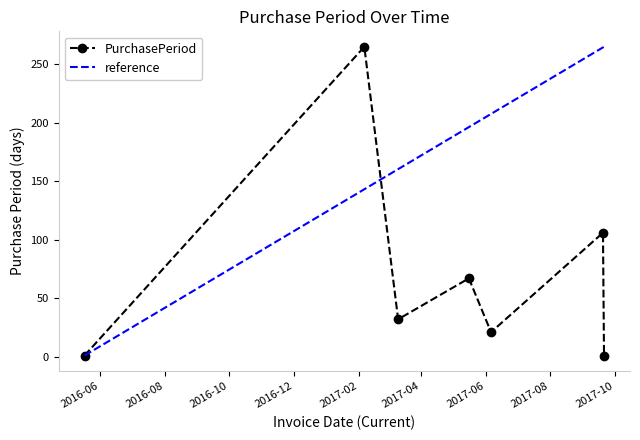

What is the change in value from 2016-05-17 to 2017-06-06?

+20